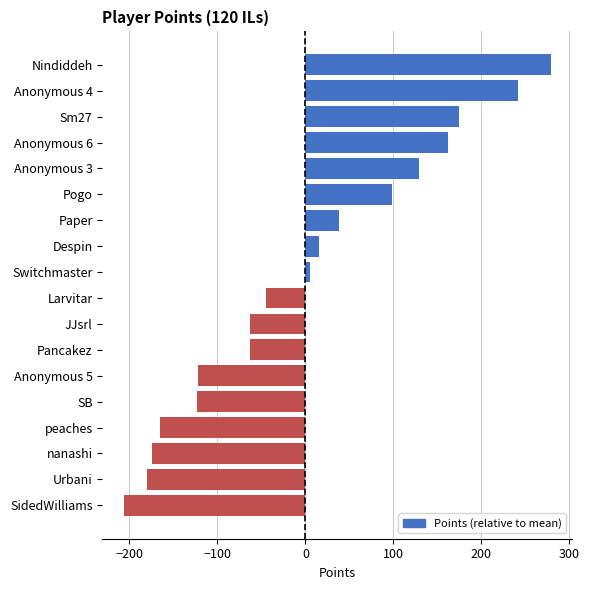

What is the label of the 16th bar from the top?

nanashi